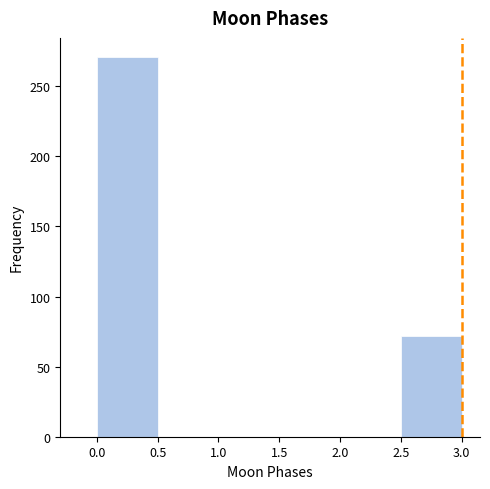

Reading left to right, list every bar in this chart as the range it spans on the x-axis followed by its height. The values are not printed on the chart, so give them approximately, as read against the axis.

0.0 to 0.5: 270
0.5 to 1.0: 0
1.0 to 1.5: 0
1.5 to 2.0: 0
2.0 to 2.5: 0
2.5 to 3.0: 70